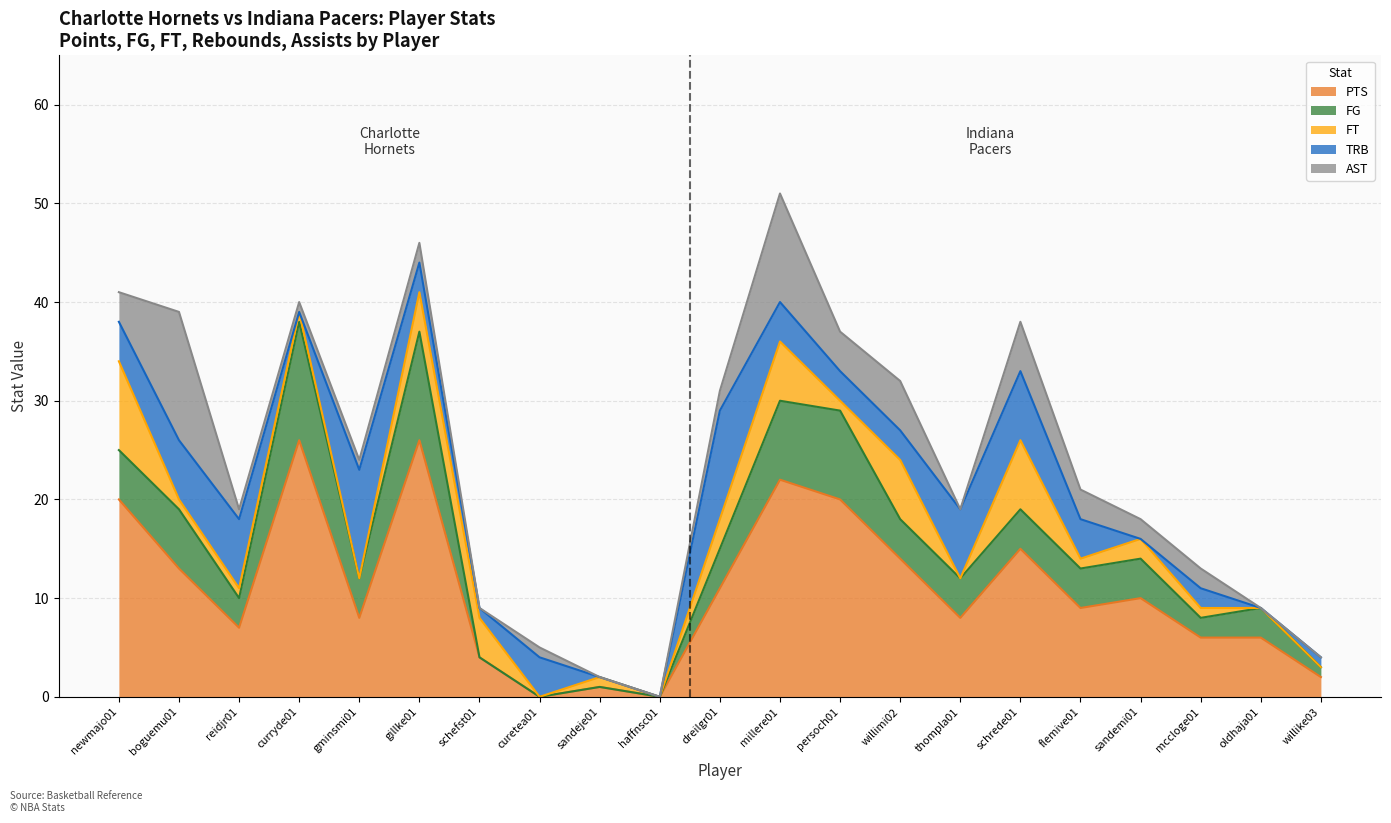

How many series are shown in this chart?

5